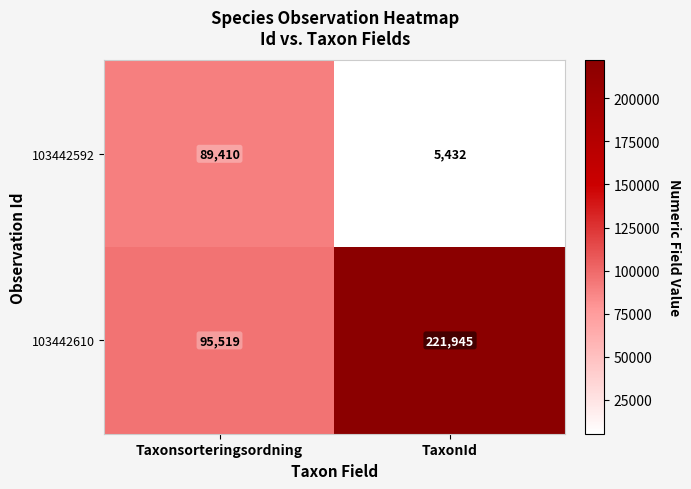

At which label is 103442610 closest to 158732?

Taxonsorteringsordning